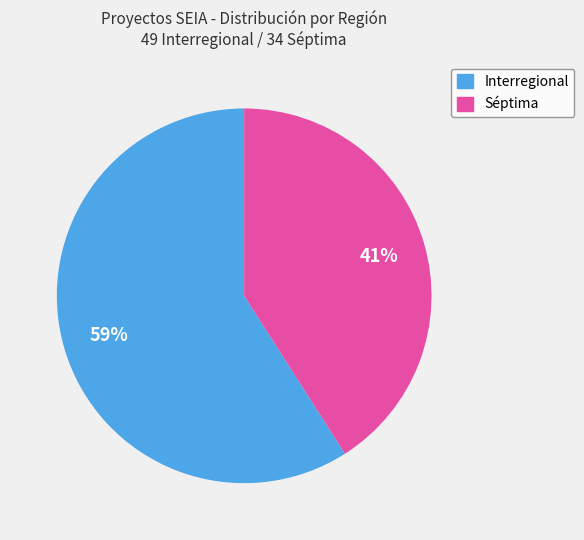

What percentage is the Séptima slice, to the nearest percent?

41%